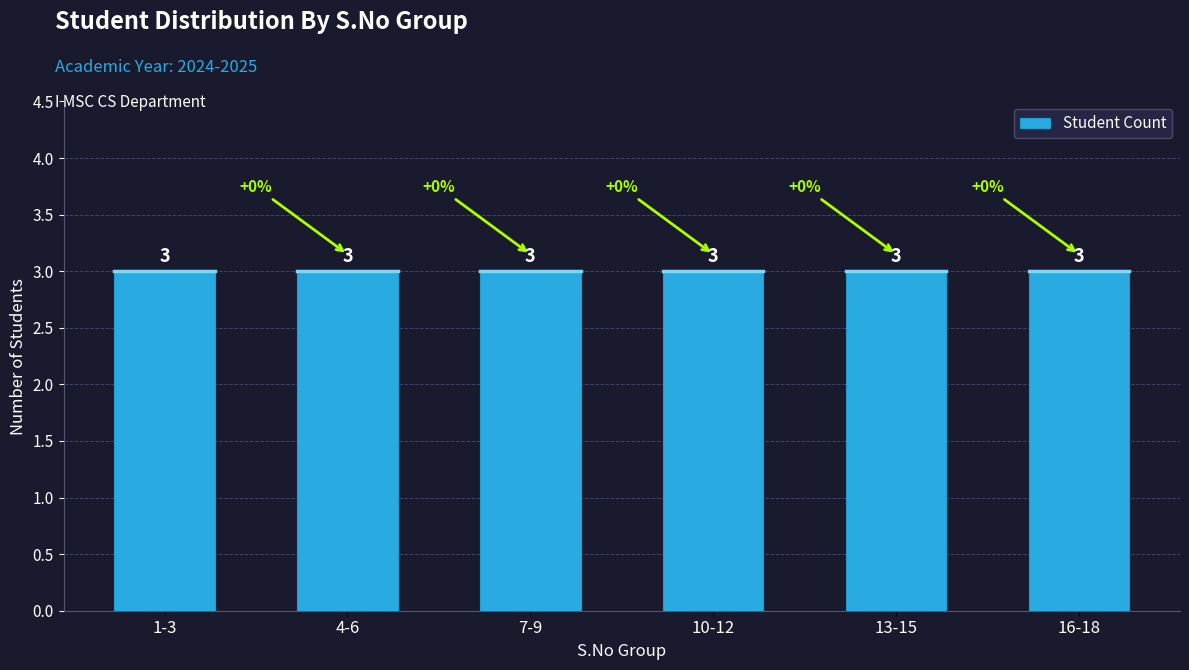

Are the bars horizontal?

No